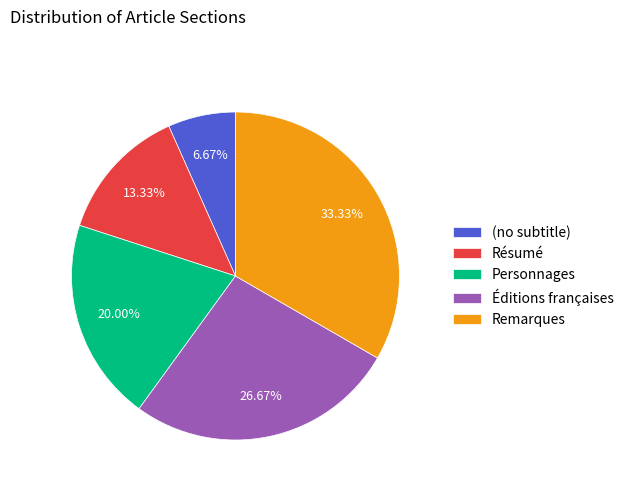

What is the largest slice in the pie chart?

Remarques